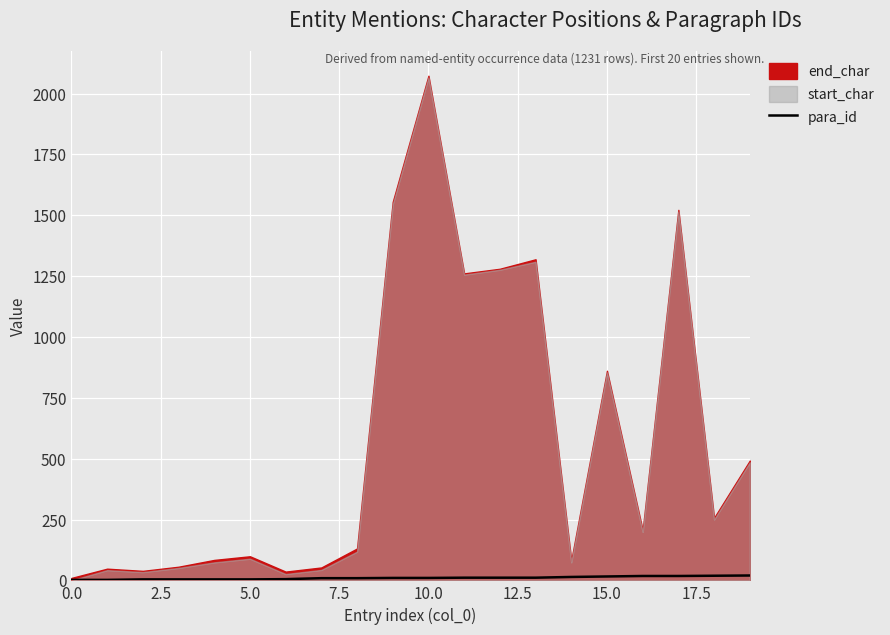

How many categories are shown in the chart?

20